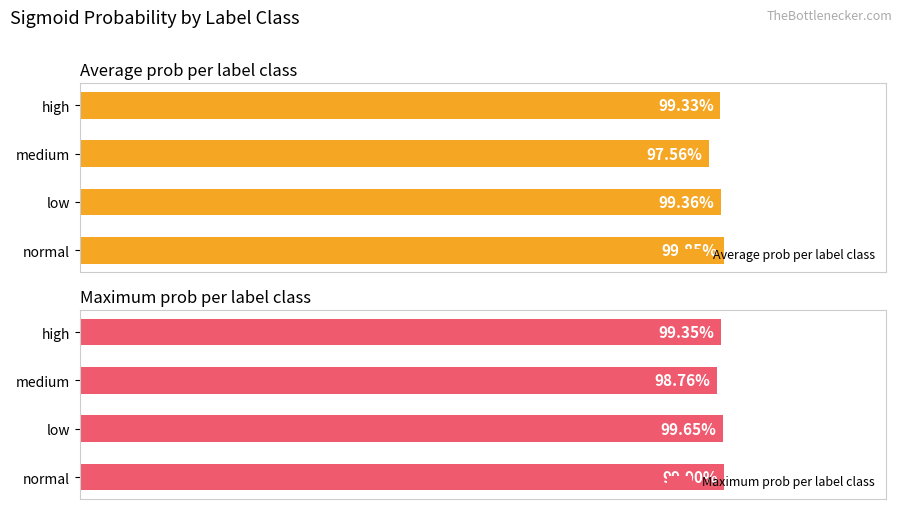

What are all the series names shown in the legend?

Average prob per label class, Maximum prob per label class